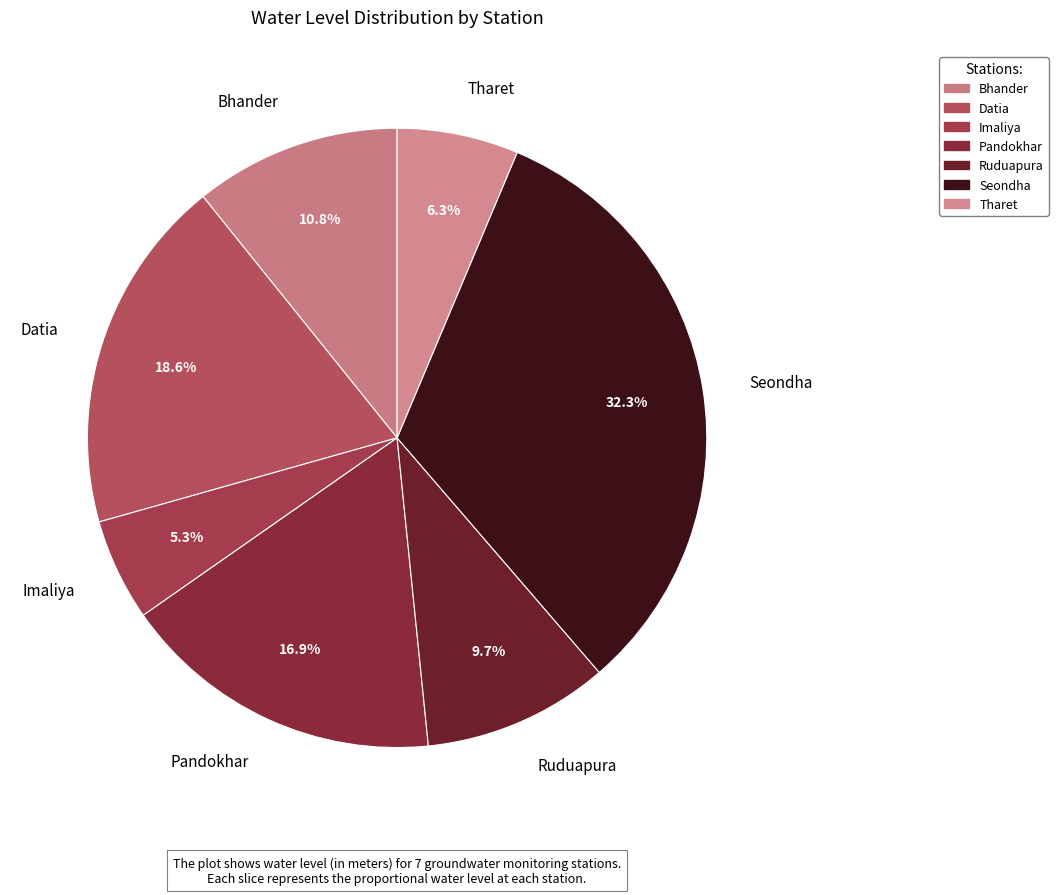

Is there any slice that represents more than half of the pie?

No